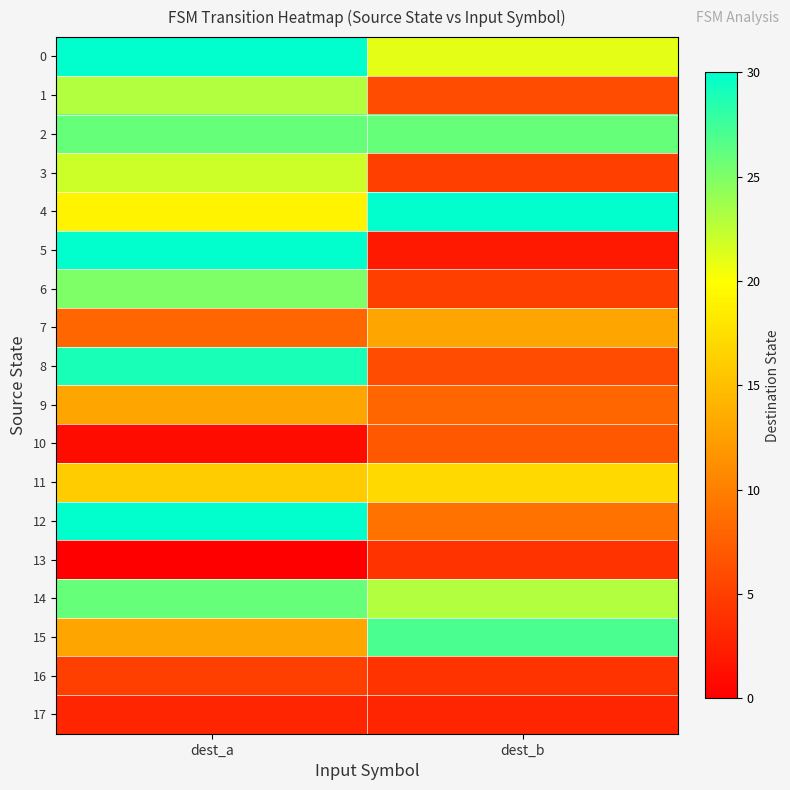

Reading right to left, what are all the values shown in this chart?

0: dest_b=21	dest_a=30
1: dest_b=6	dest_a=23
2: dest_b=26	dest_a=26
3: dest_b=5	dest_a=22
4: dest_b=30	dest_a=19
5: dest_b=2	dest_a=30
6: dest_b=5	dest_a=25
7: dest_b=13	dest_a=8
8: dest_b=6	dest_a=29
9: dest_b=8	dest_a=13
10: dest_b=7	dest_a=1
11: dest_b=17	dest_a=16
12: dest_b=9	dest_a=30
13: dest_b=4	dest_a=0
14: dest_b=23	dest_a=26
15: dest_b=27	dest_a=13
16: dest_b=4	dest_a=5
17: dest_b=3	dest_a=3